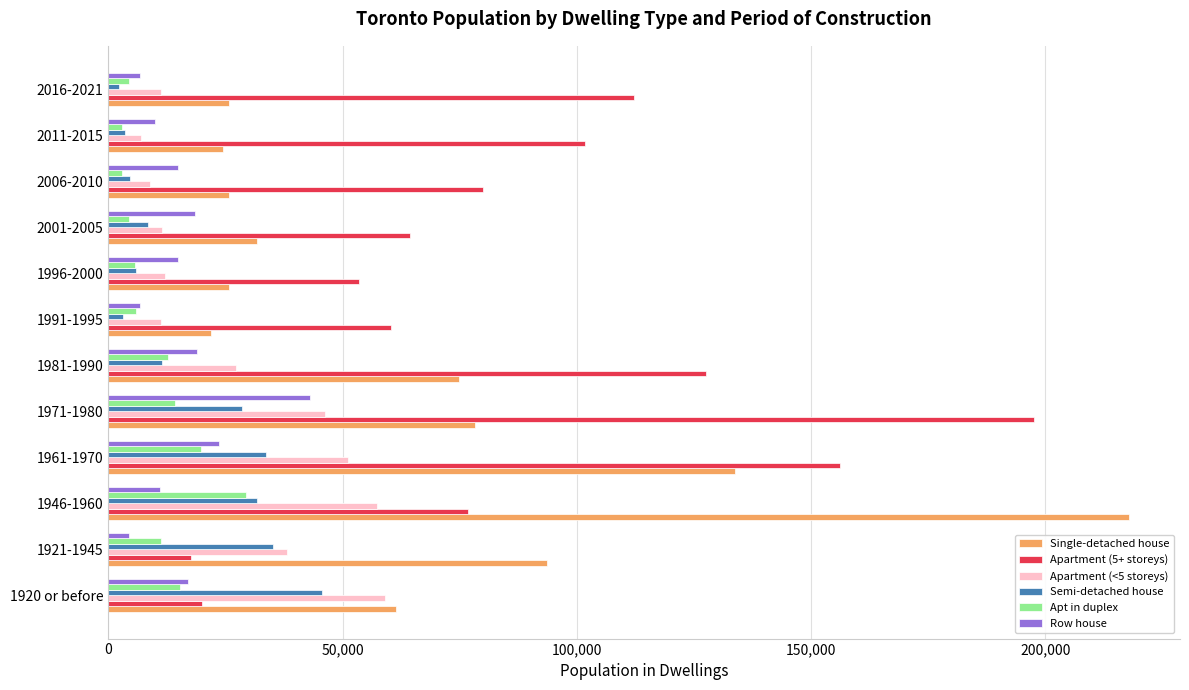

Which series has the largest total across all categories?

Apartment (5+ storeys)